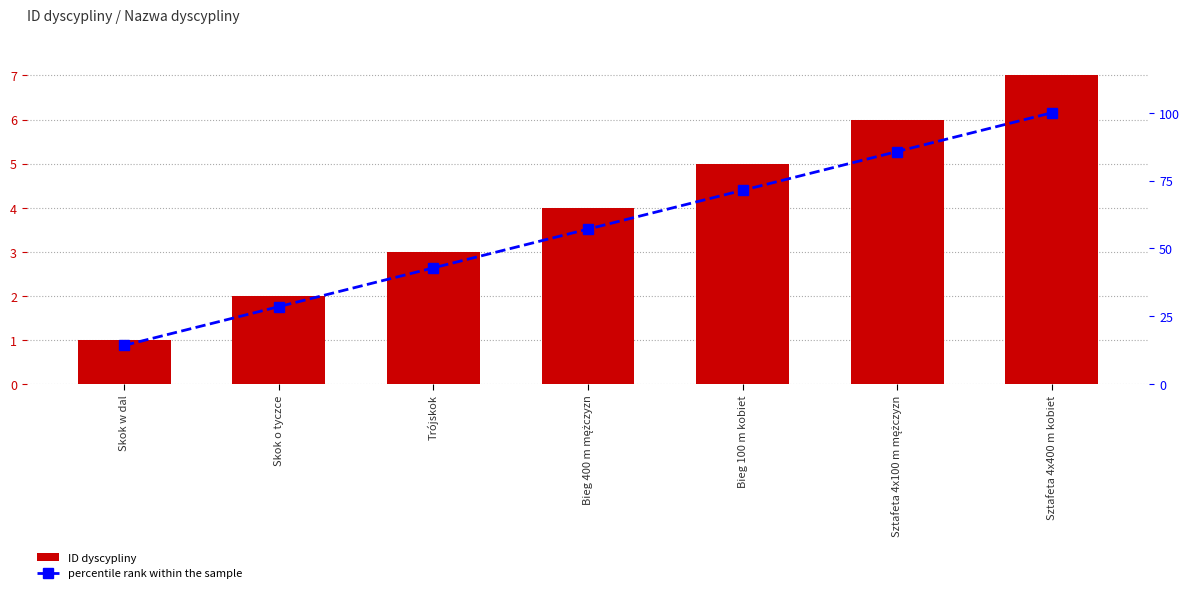

Which series changed the most between Skok w dal and Skok o tyczce?

percentile rank within the sample